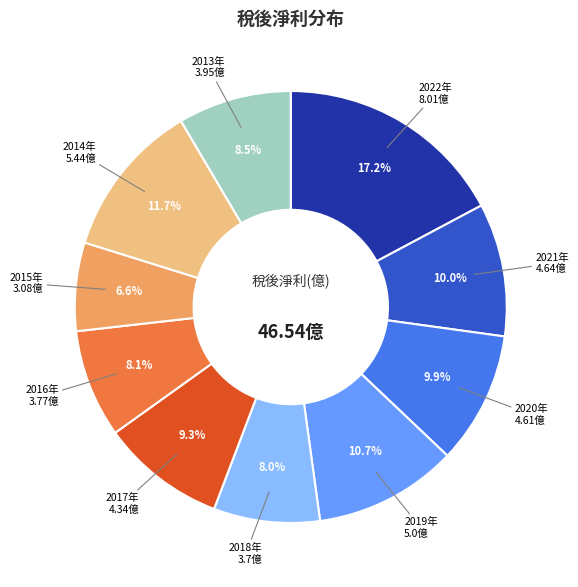

Does any single category account for the majority?

No